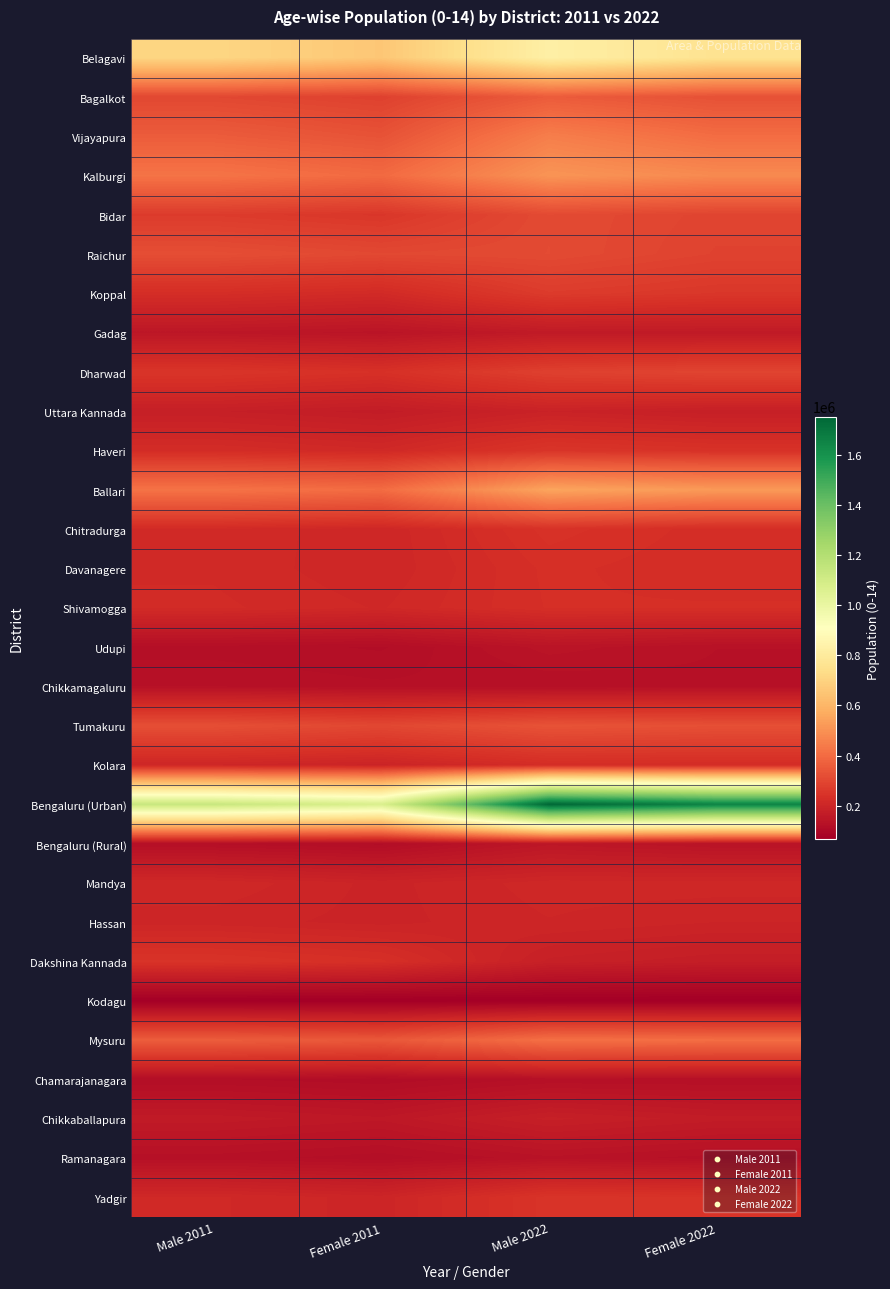

What is the total value across all series at Male 2011?

8233955